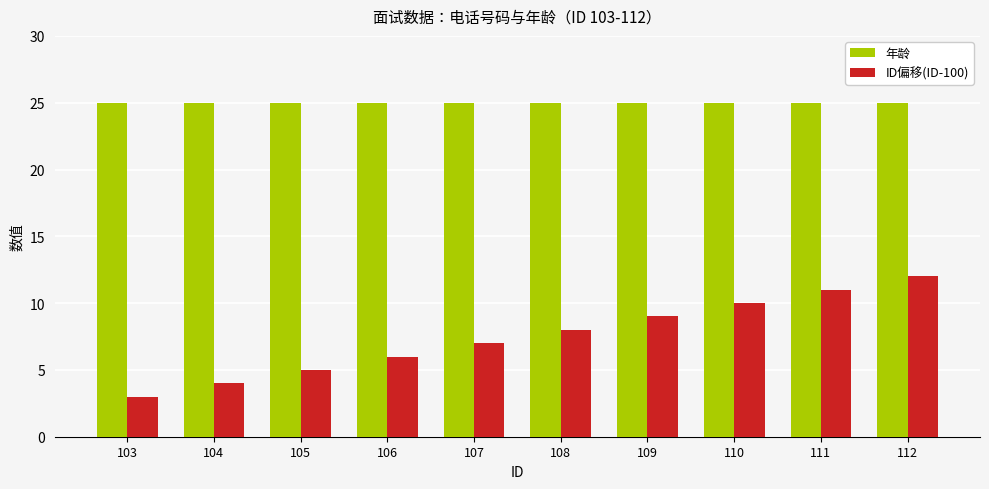

The value of 年龄 at 110 is 25. True or false?

True